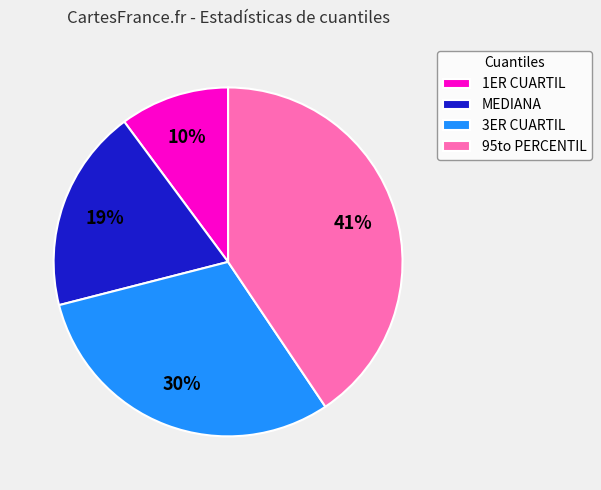

How many segments does this pie chart have?

4